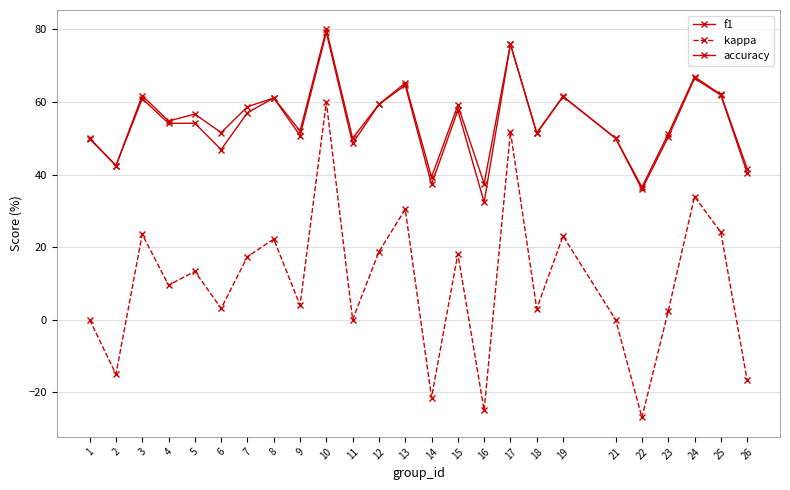

Does the chart display data point markers on the line(s)?

Yes